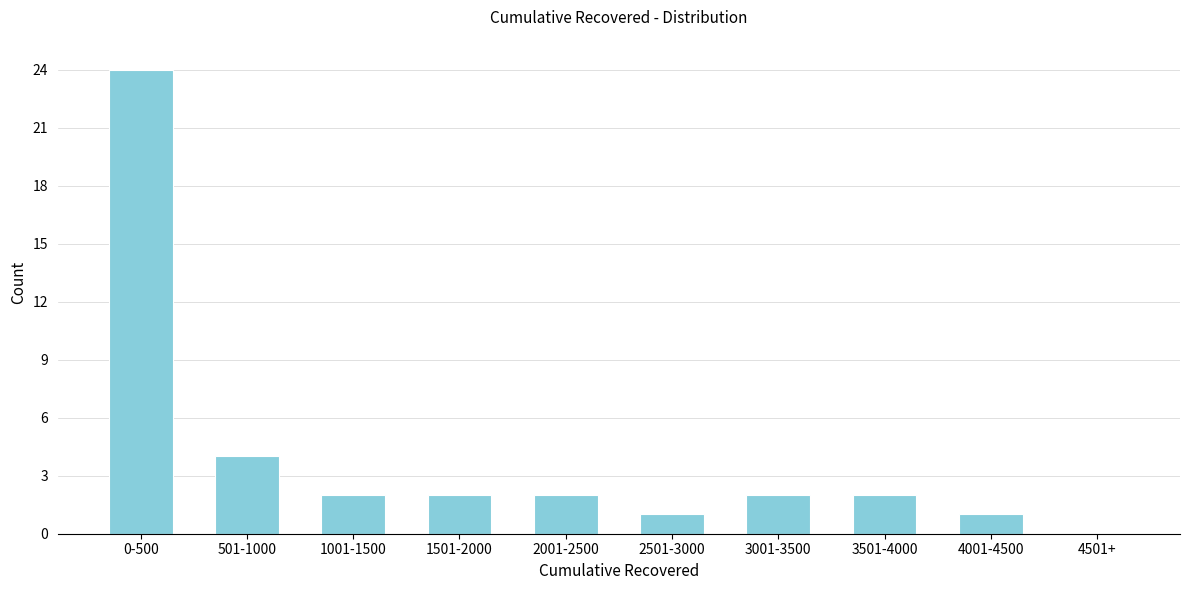

Reading left to right, transcribe all the data shown in this chart.

0-500=24	501-1000=4	1001-1500=2	1501-2000=2	2001-2500=2	2501-3000=1	3001-3500=2	3501-4000=2	4001-4500=1	4501+=0